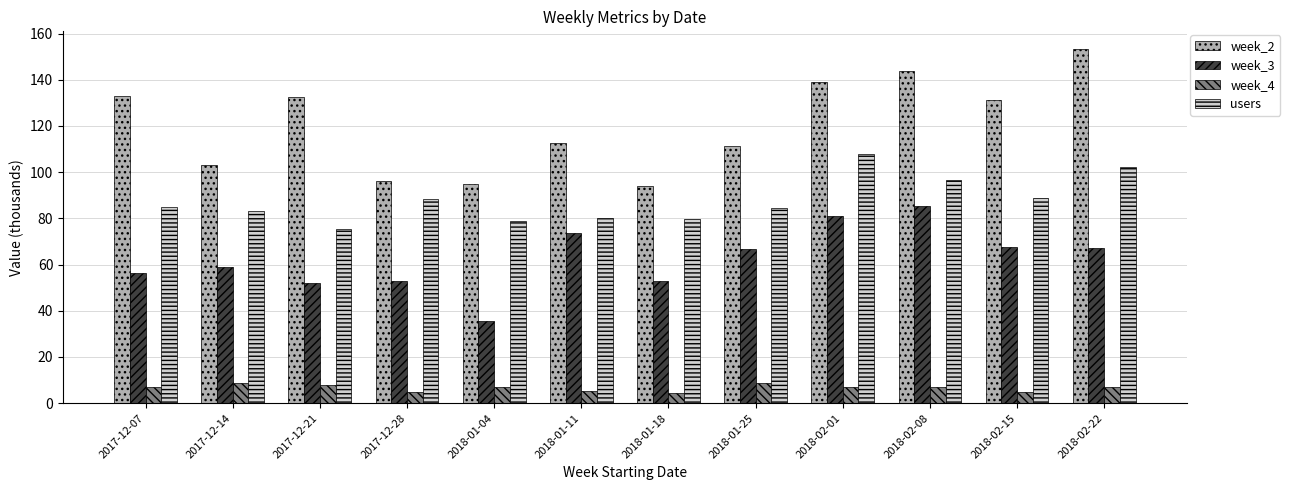

Is it true that users equals 55.4 at 2017-12-07?

False